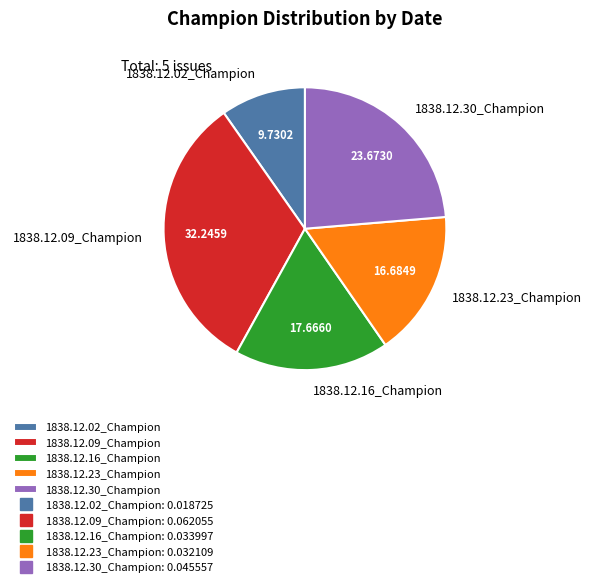

Is 1838.12.30_Champion the majority of the pie?

No